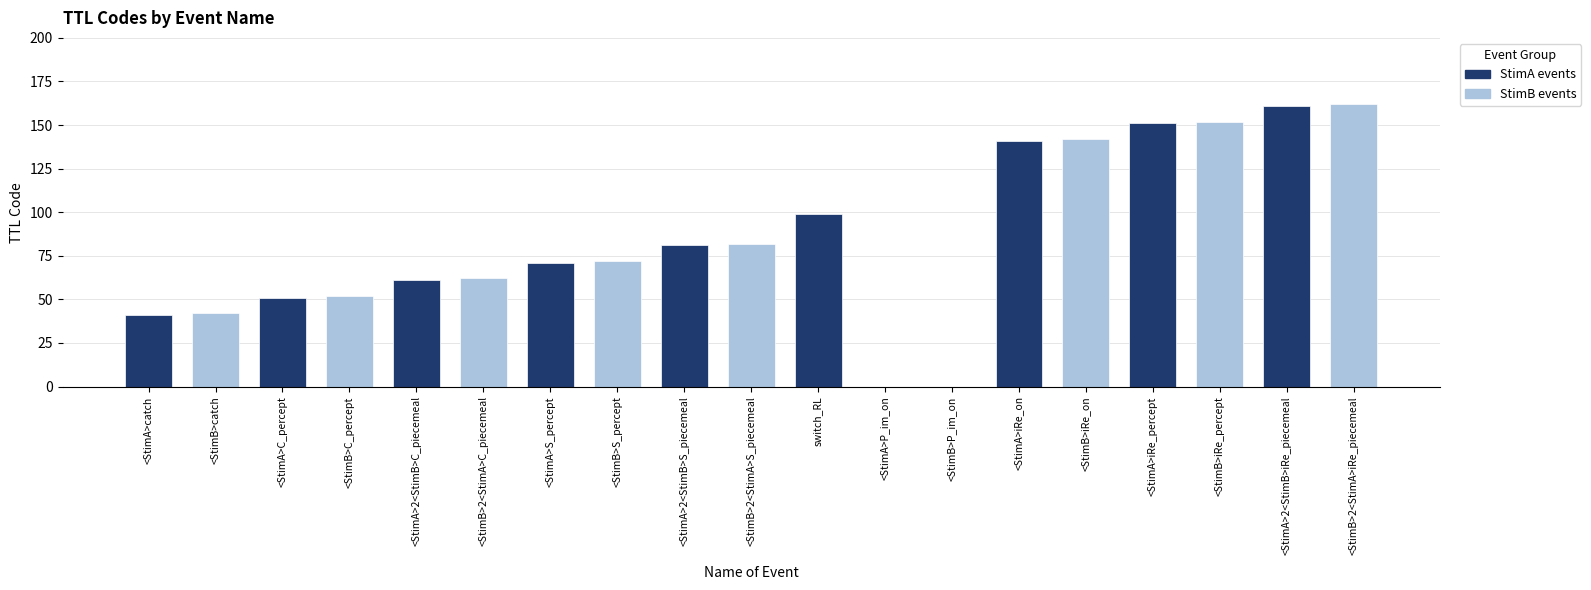

Is it true that the value at <StimA>iRe_percept is 151?

True